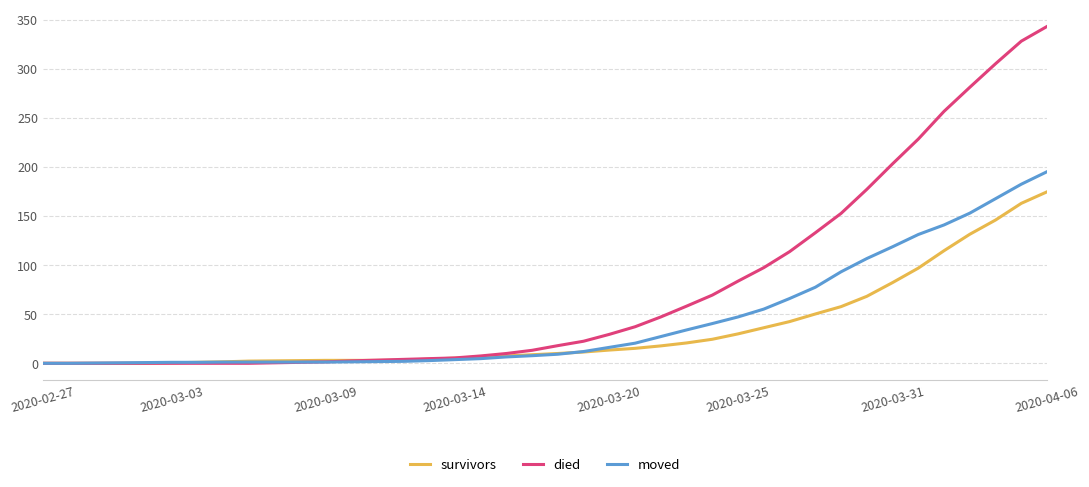

Which series has the largest total across all categories?

died